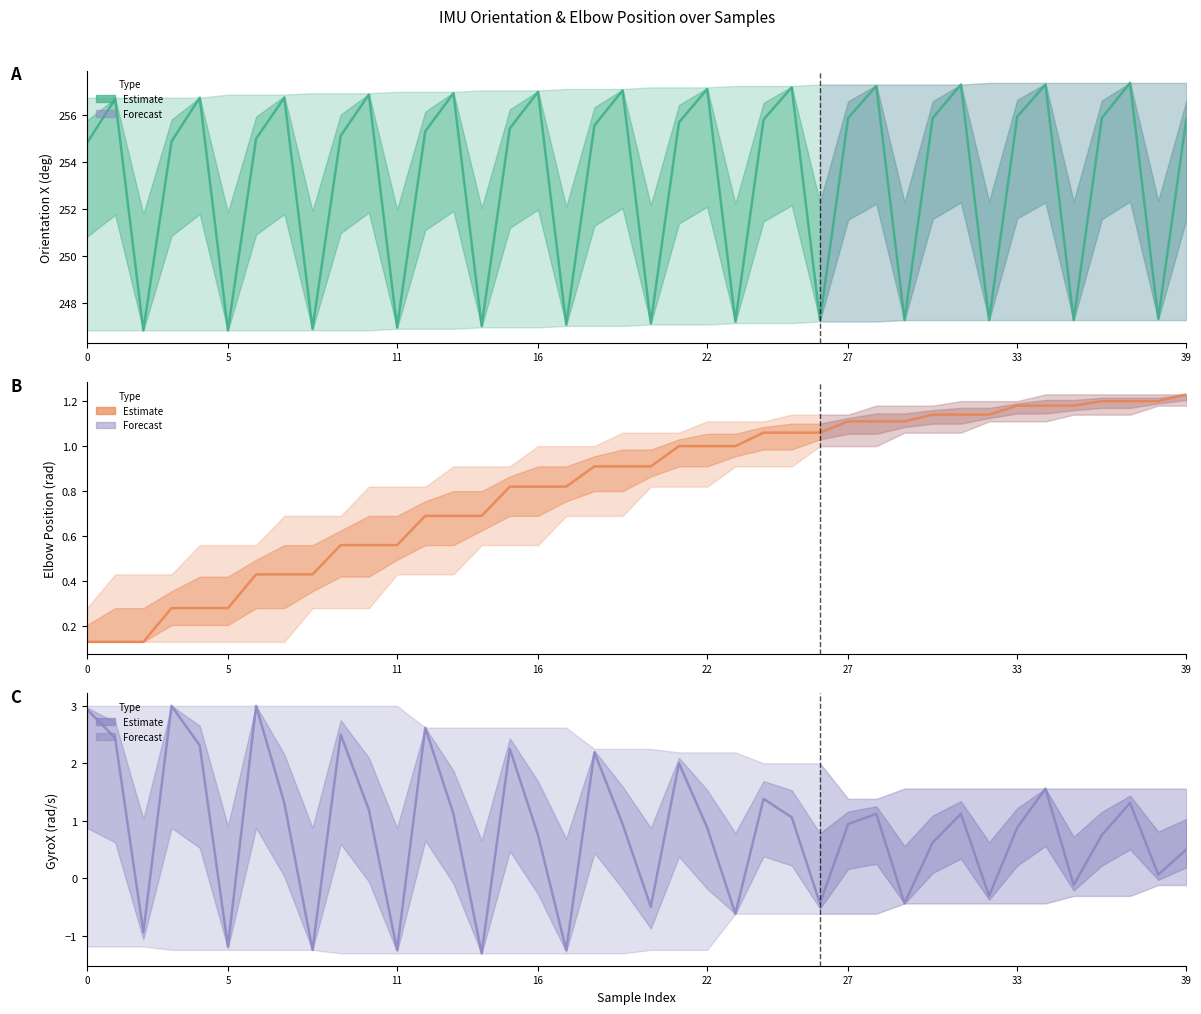

Reading left to right, transcribe all the data shown in this chart.

OrientationX (deg): 254.8	256.7	246.8	254.9	256.8	246.8	255.0	256.8	246.9	255.1	256.9	246.9	255.3	256.9	247.0	255.4	257.0	247.1	255.6	257.1	247.1	255.7	257.1	247.2	255.8	257.2	247.2	255.9	257.2	247.2	255.9	257.3	247.2	255.9	257.3	247.2	255.9	257.4	247.3	255.9
Elbow_Pos (rad): 0.1	0.1	0.1	0.3	0.3	0.3	0.4	0.4	0.4	0.6	0.6	0.6	0.7	0.7	0.7	0.8	0.8	0.8	0.9	0.9	0.9	1.0	1.0	1.0	1.1	1.1	1.1	1.1	1.1	1.1	1.1	1.1	1.1	1.2	1.2	1.2	1.2	1.2	1.2	1.2
GyroX (20rad/sec): 2.9	2.4	-0.9	3.0	2.3	-1.2	3.0	1.3	-1.2	2.5	1.2	-1.2	2.6	1.1	-1.3	2.2	0.8	-1.2	2.2	0.9	-0.5	2.0	0.9	-0.6	1.4	1.1	-0.4	0.9	1.1	-0.4	0.6	1.1	-0.3	0.9	1.6	-0.1	0.8	1.3	0.1	0.5